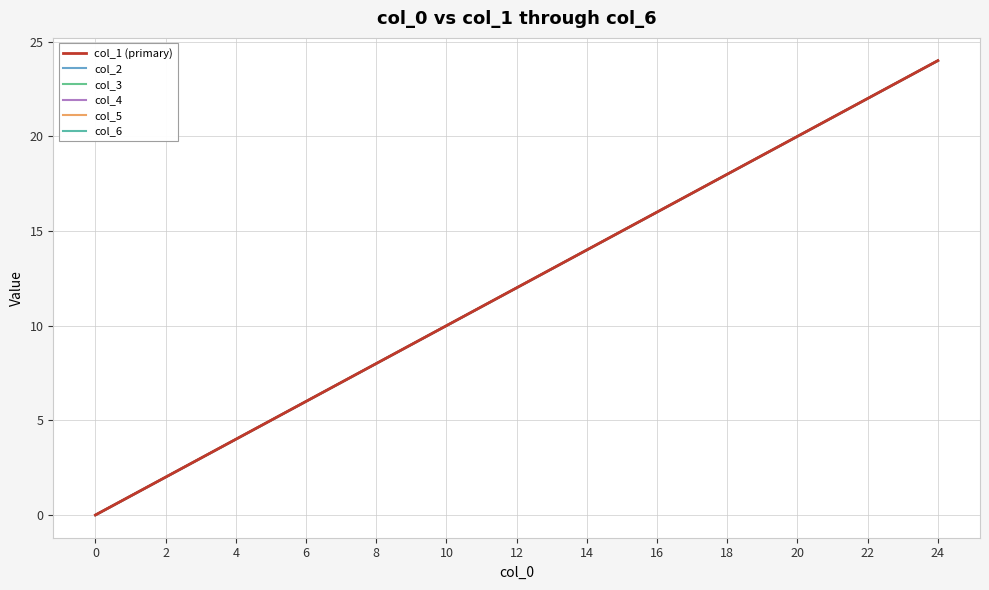

How many series are shown in this chart?

6